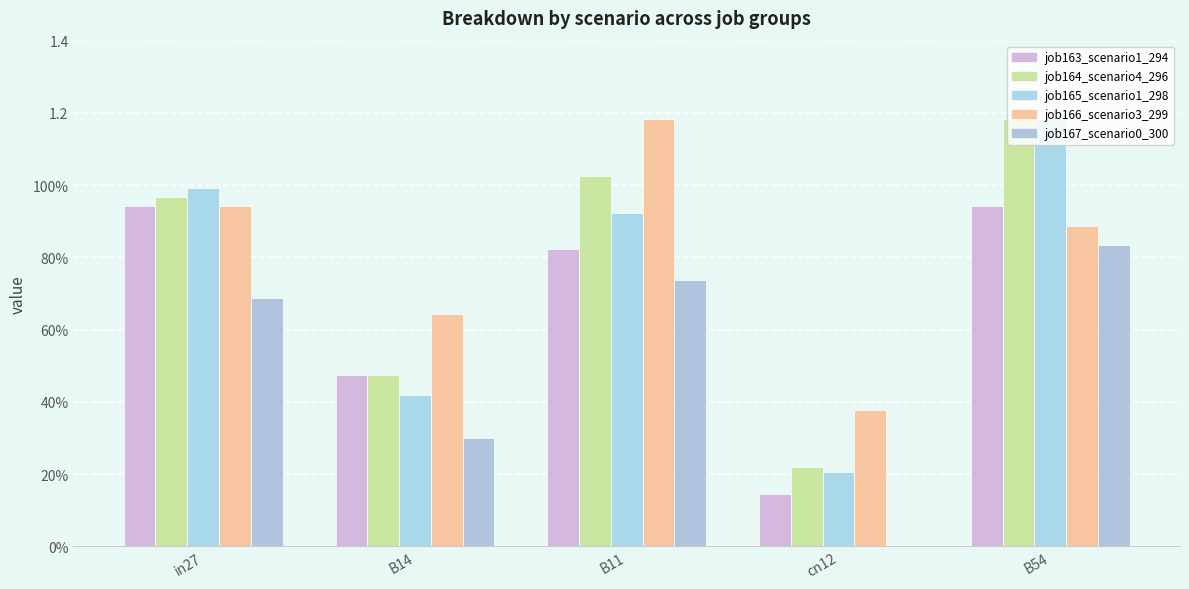

Are the bars grouped side by side (vs. stacked)?

Yes